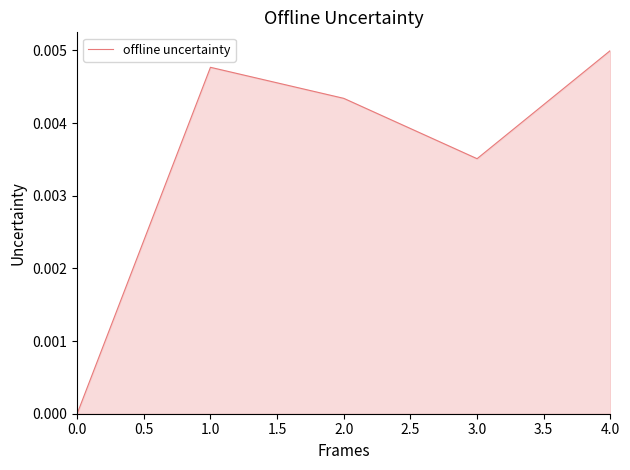

How many lines are shown in the chart?

1